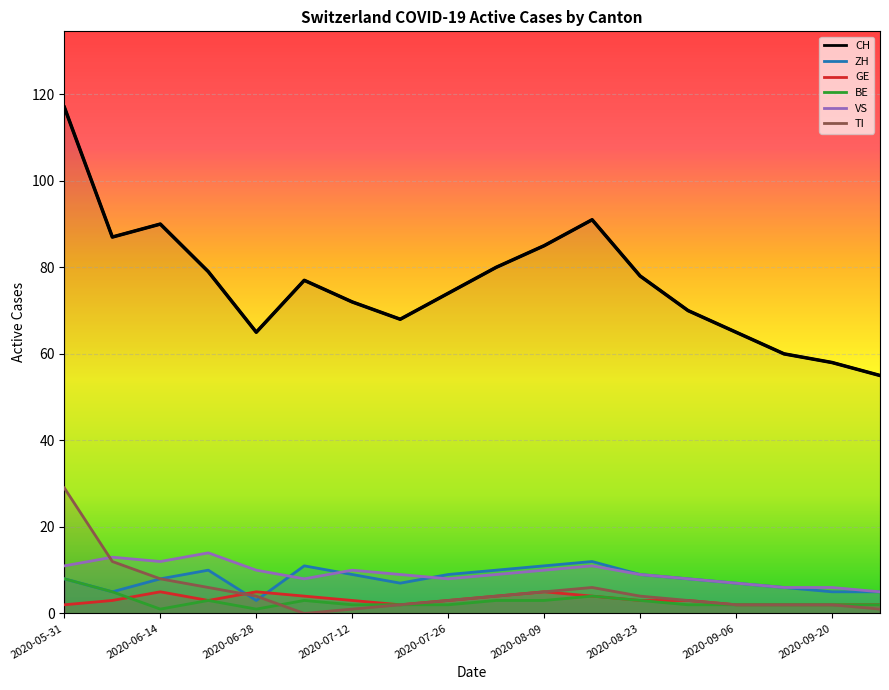

In TI, how many points are higher than both neighbors (excluding endpoints)?

1